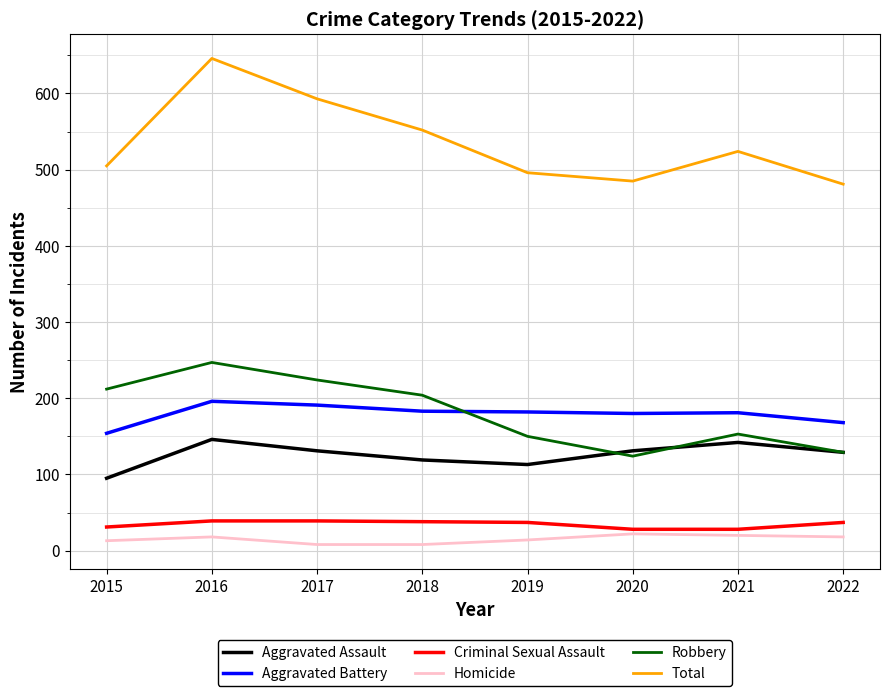

At which category is the sum across all series the highest?

2016